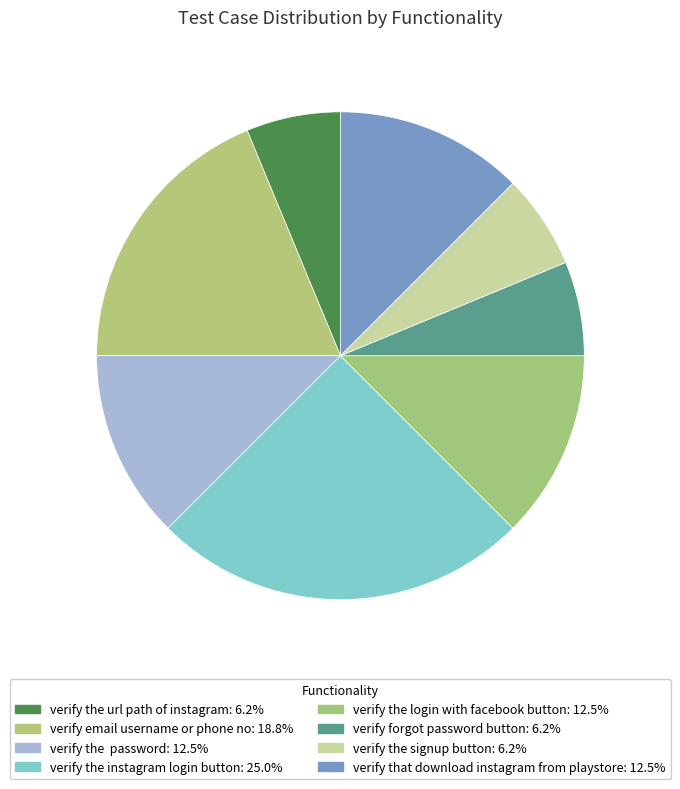

Is there a majority slice in this chart?

No